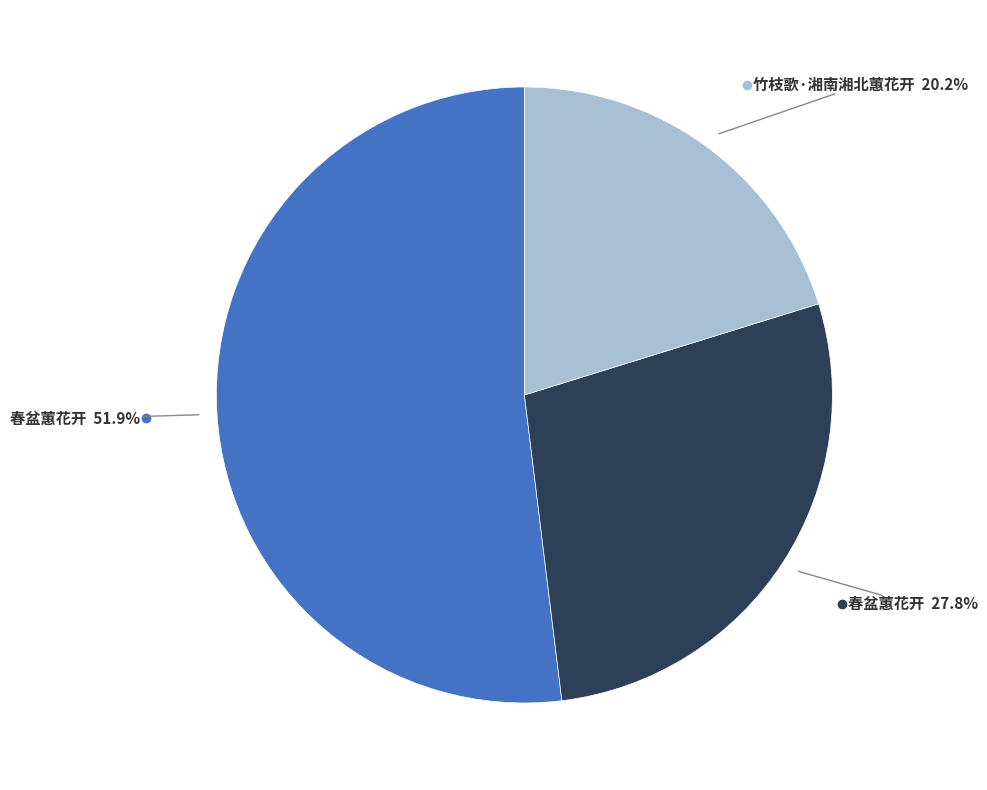

To the nearest percent, what is the average slice percentage?

33%